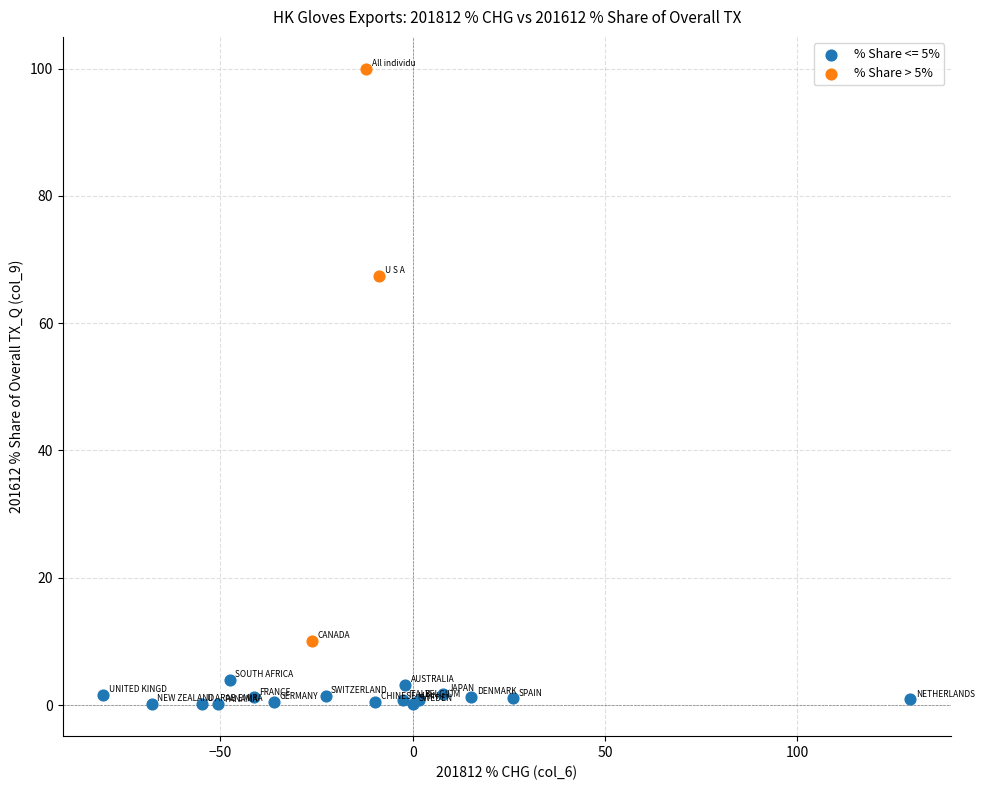

Which series reaches the maximum Y coordinate?

% Share > 5%